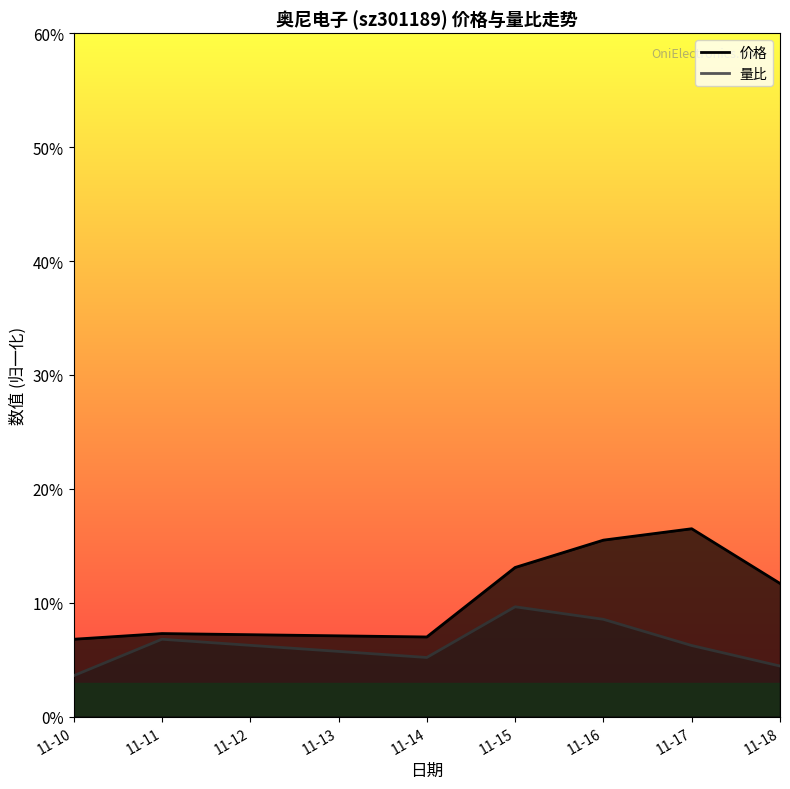

What is the sum of all 量比 values?

44.5